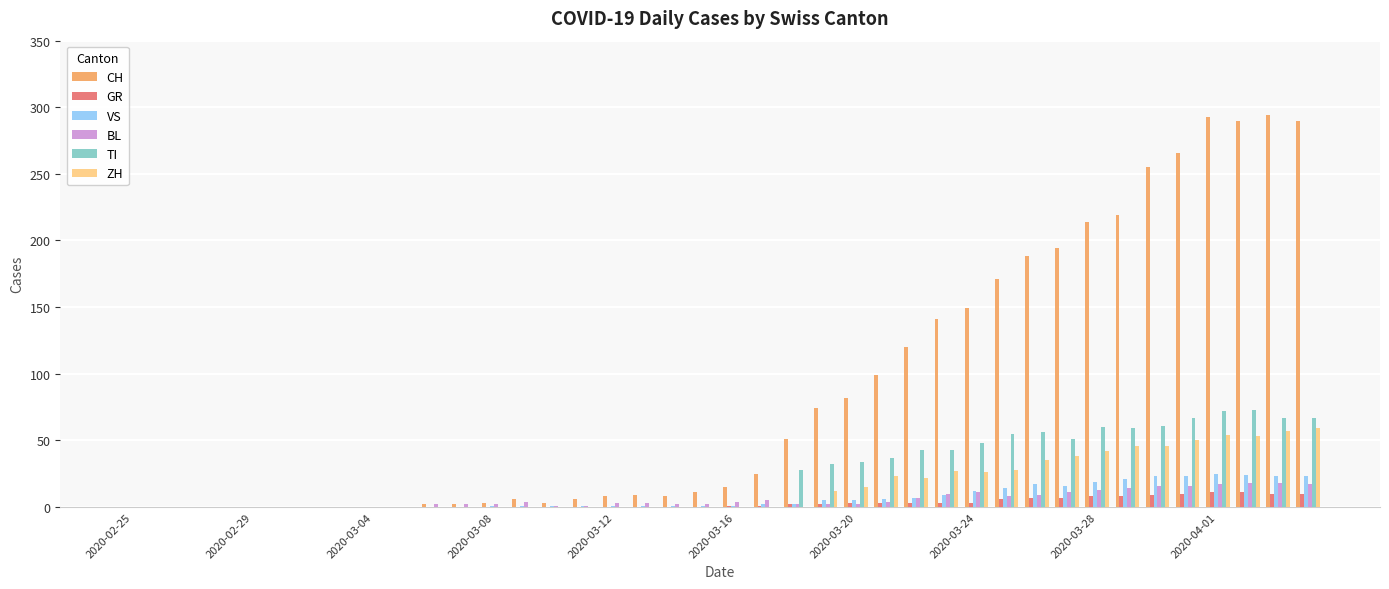

How many data points does each series have?

40